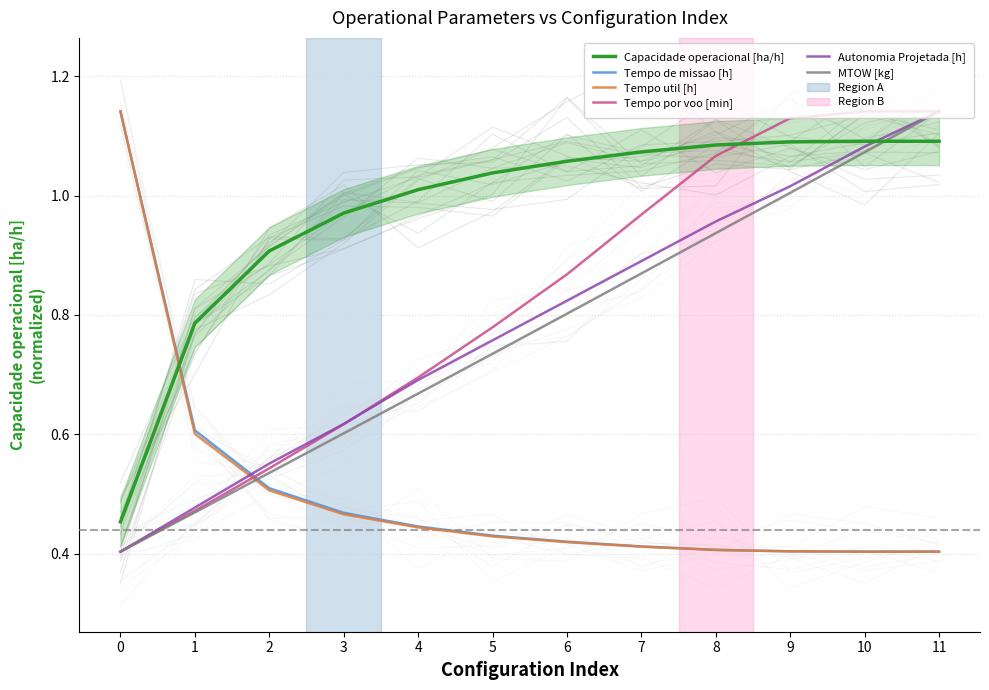

Is it true that Tempo util [h] equals 0.4 at 8?

True